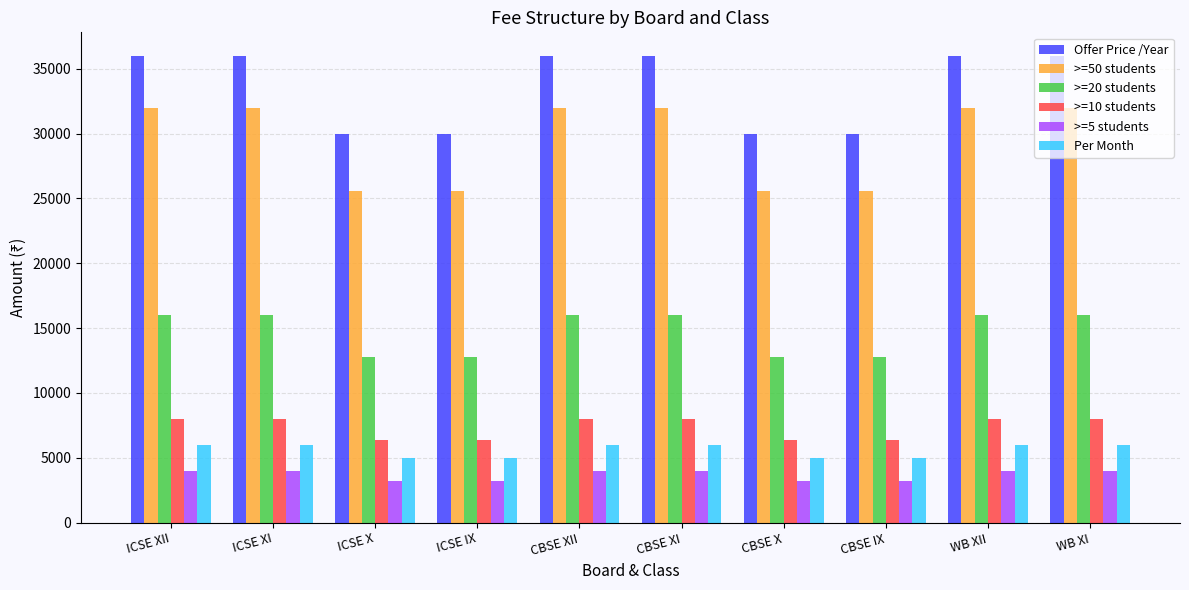

How many bars are there in each group?

6